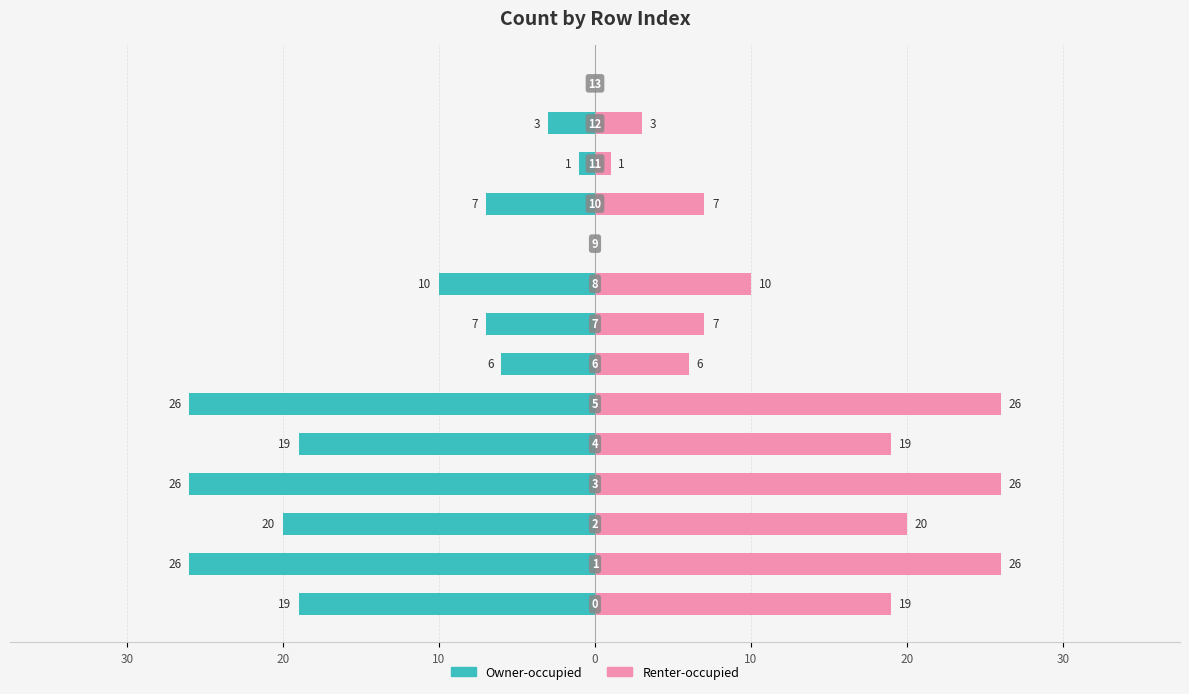

What is the average value of the Owner-occupied series?

-12